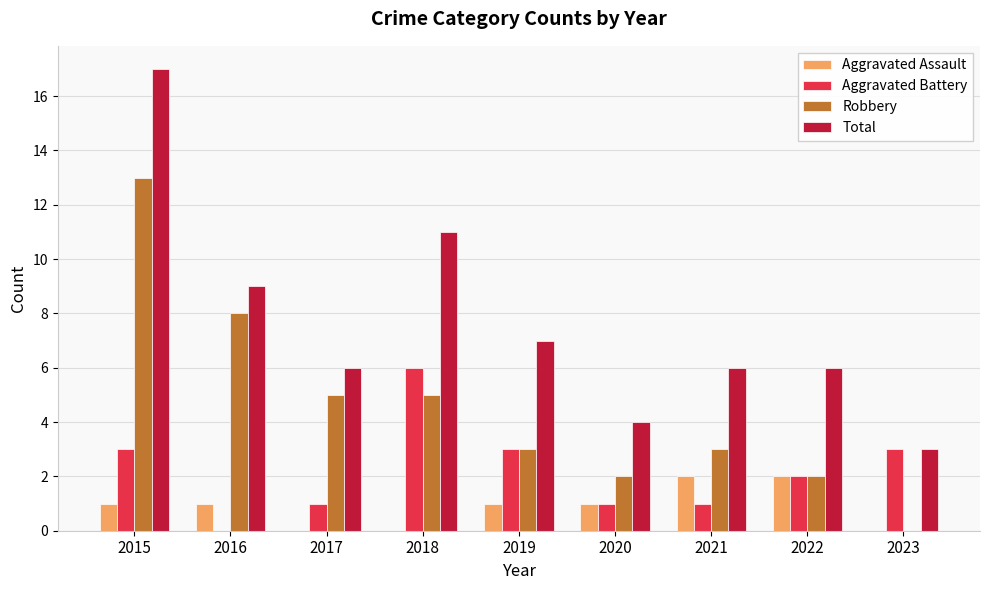

What is the maximum value shown in the chart?

17